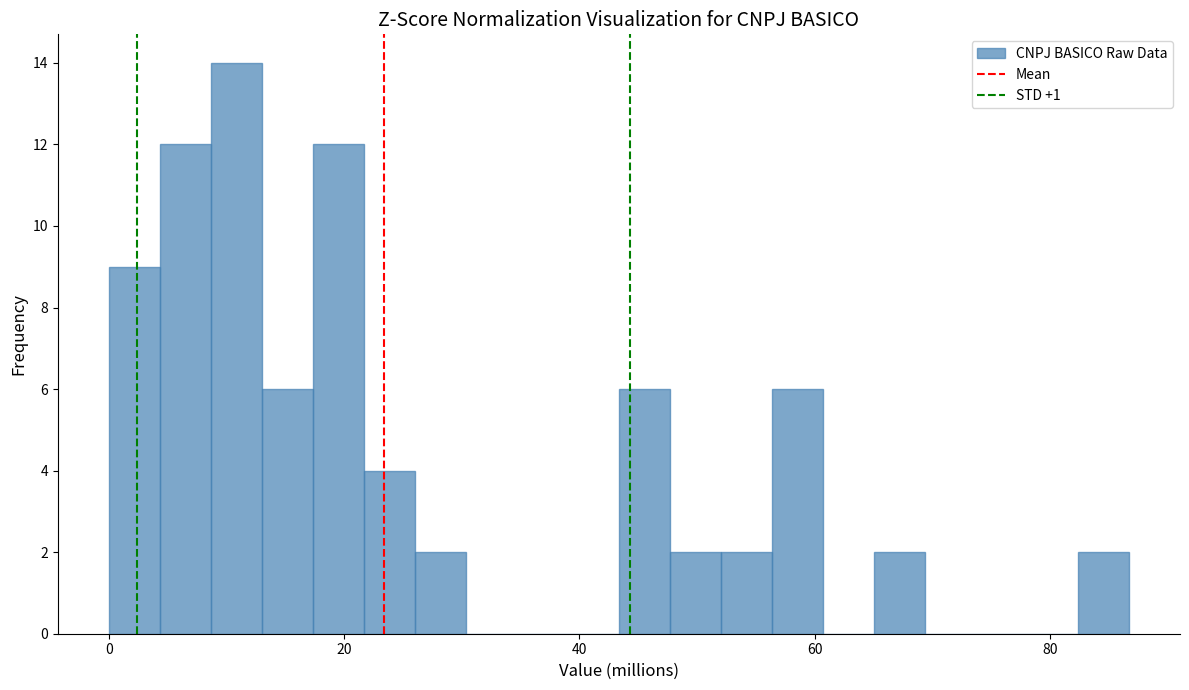

Read against the x-axis, roughly where is the centre of the tallest bar?

10